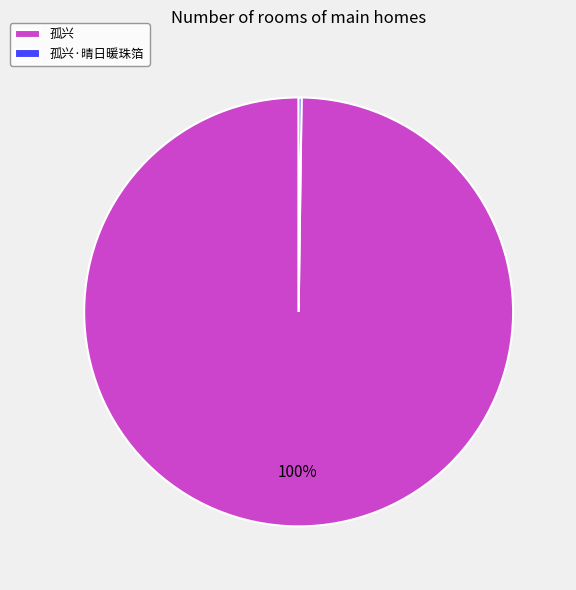

Which slice is the largest?

孤兴